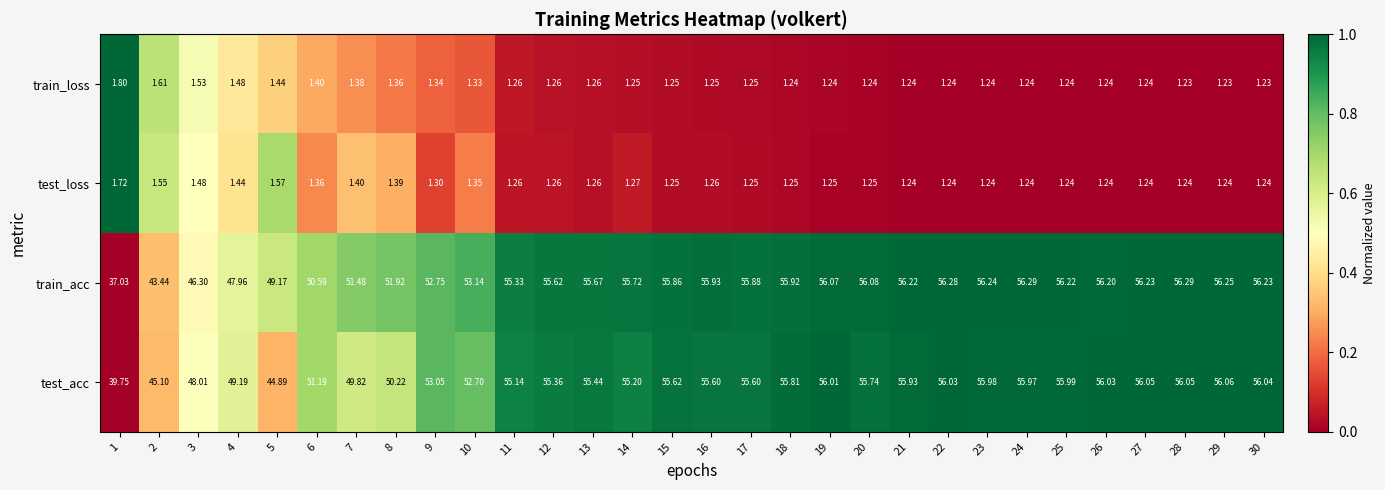

What is the difference between the highest and lowest values at 26?

55.0